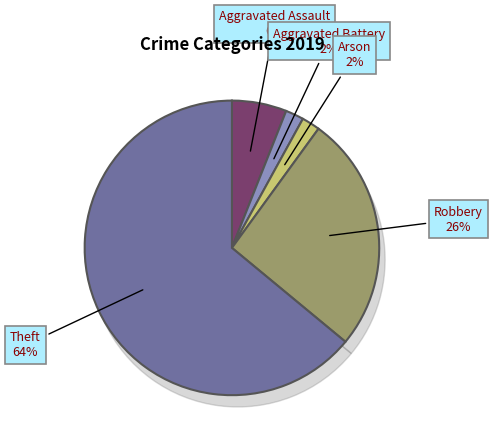

Which slice is the largest?

Theft